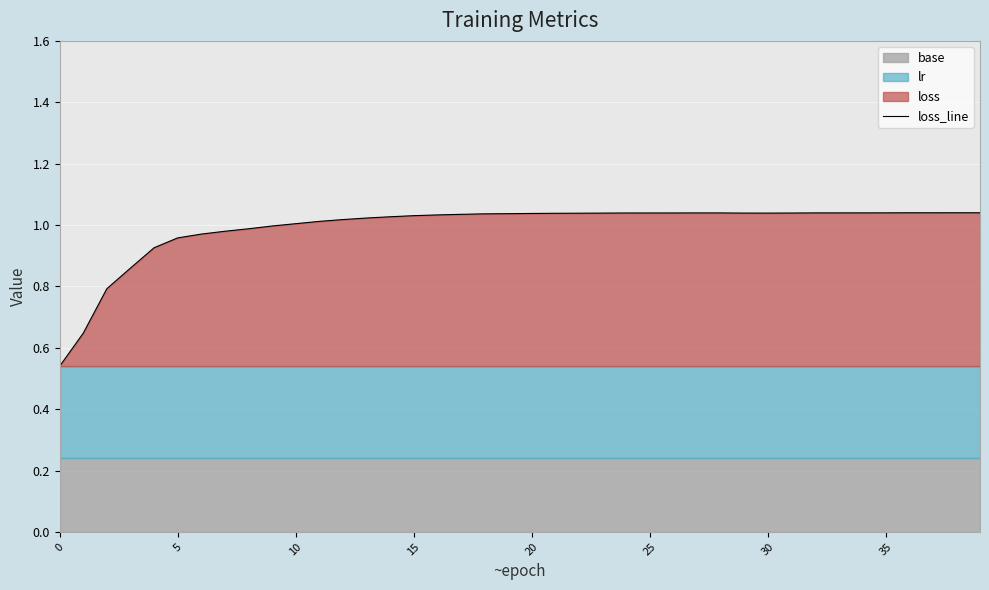

Which category has the highest value across all series?

38